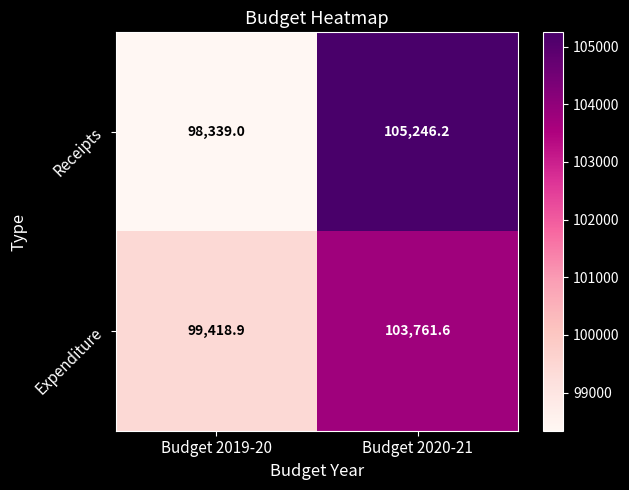

Is it true that Receipts equals 165986.4 at Budget 2019-20?

False